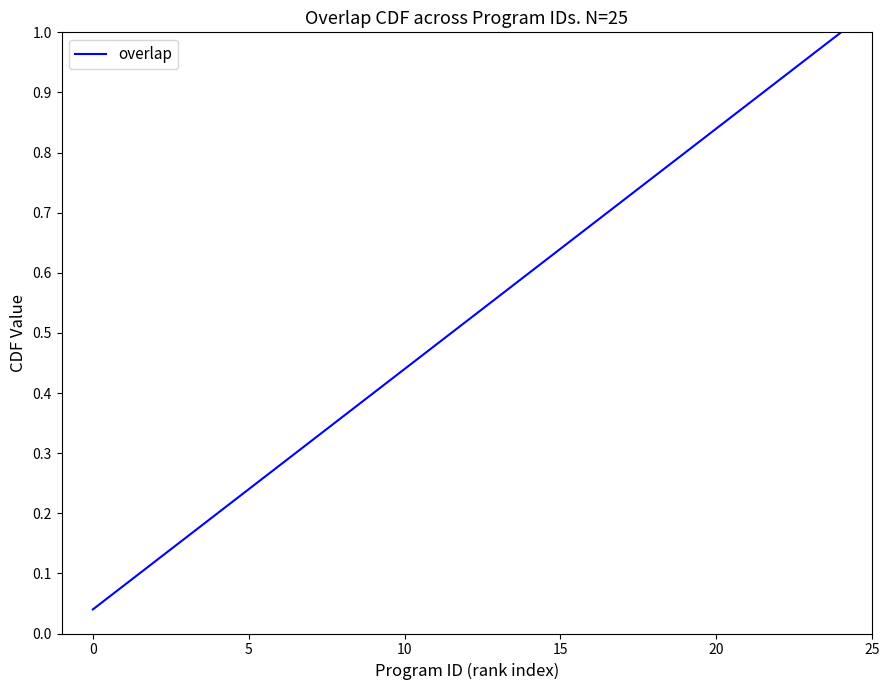

Which label corresponds to the largest value in the chart?

24